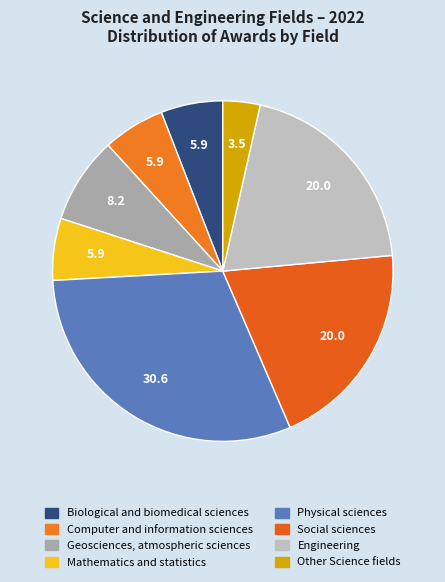

Is it true that Physical sciences is 37% of the pie?

False